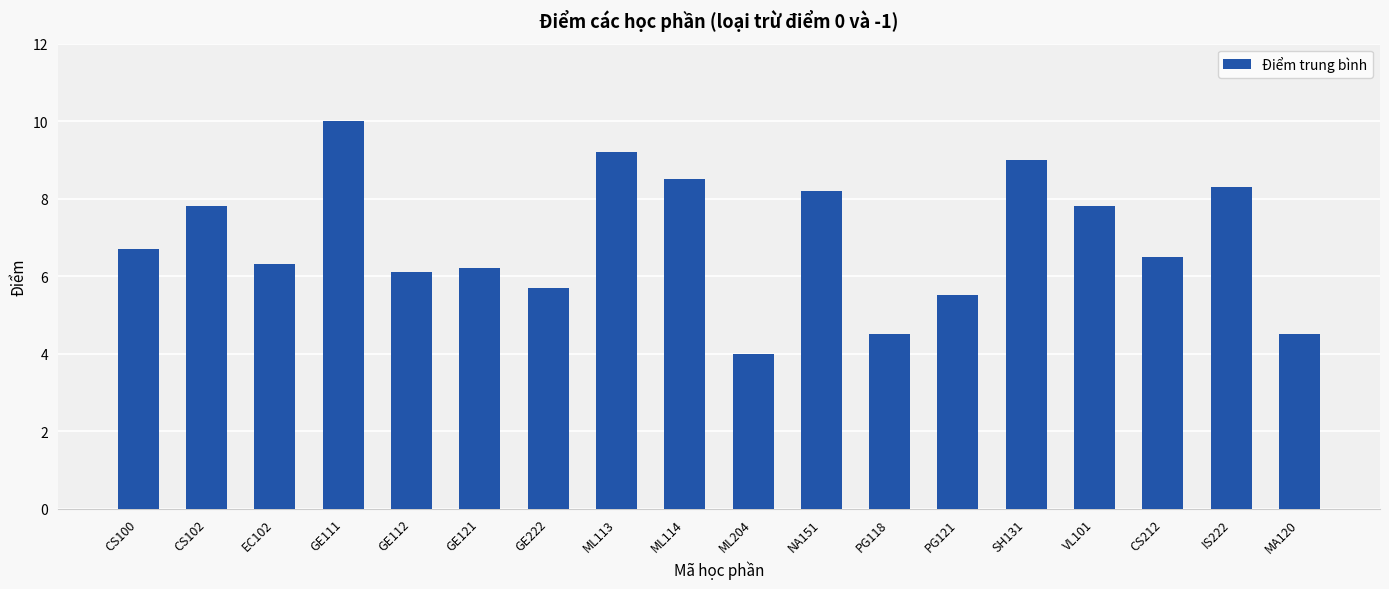

What is the label of the 16th bar from the left?

CS212